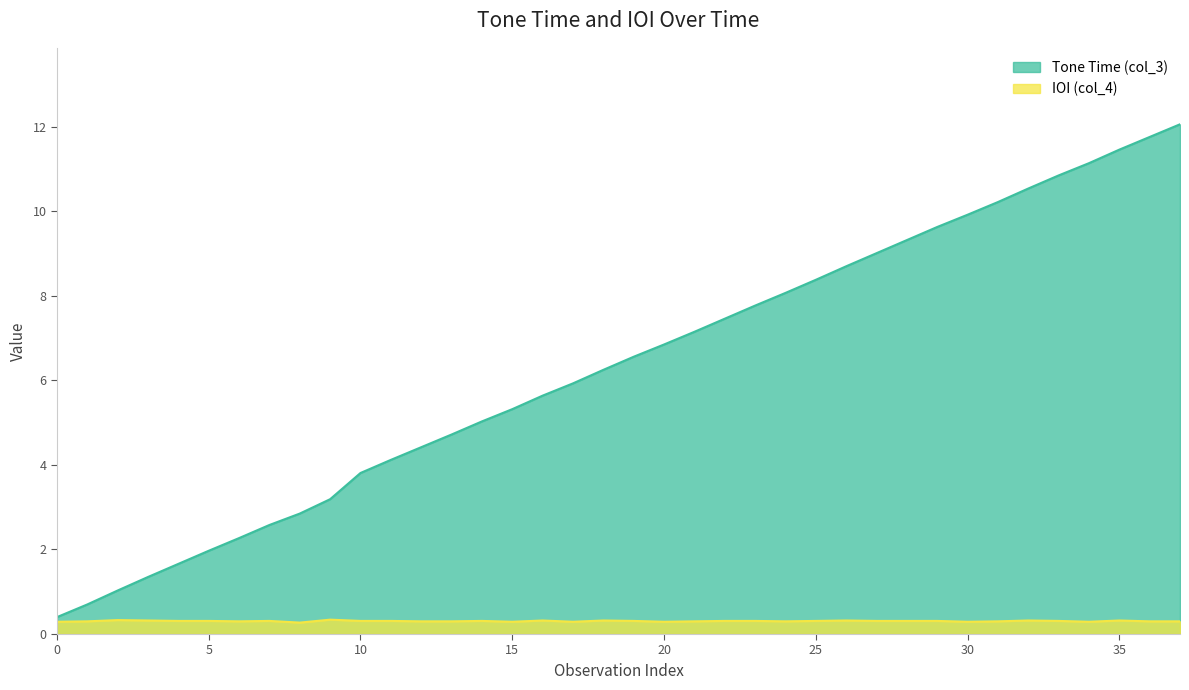

How many data points does each series have?

38